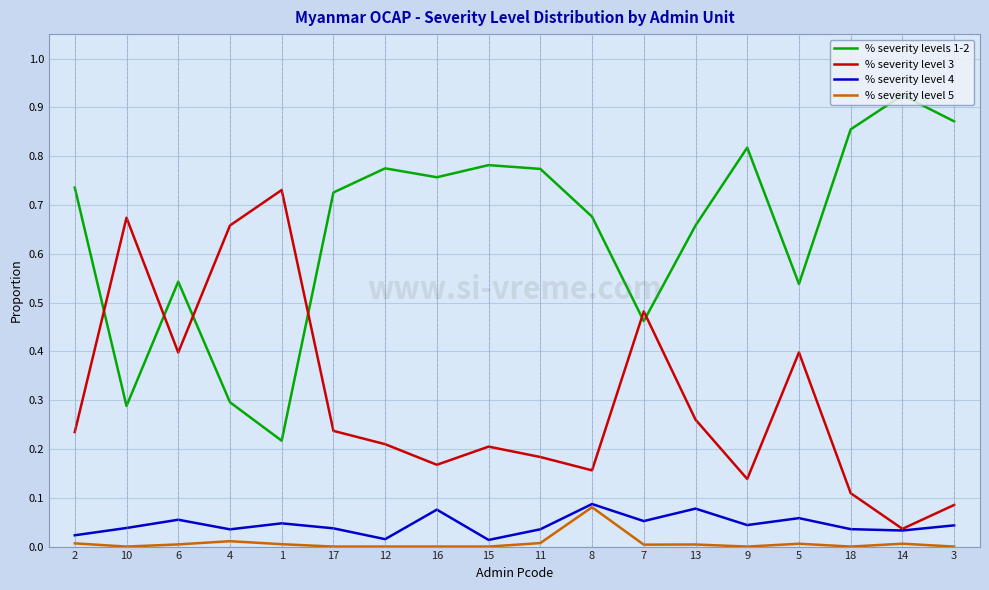

Where is the first local maximum for % severity level 4?

6